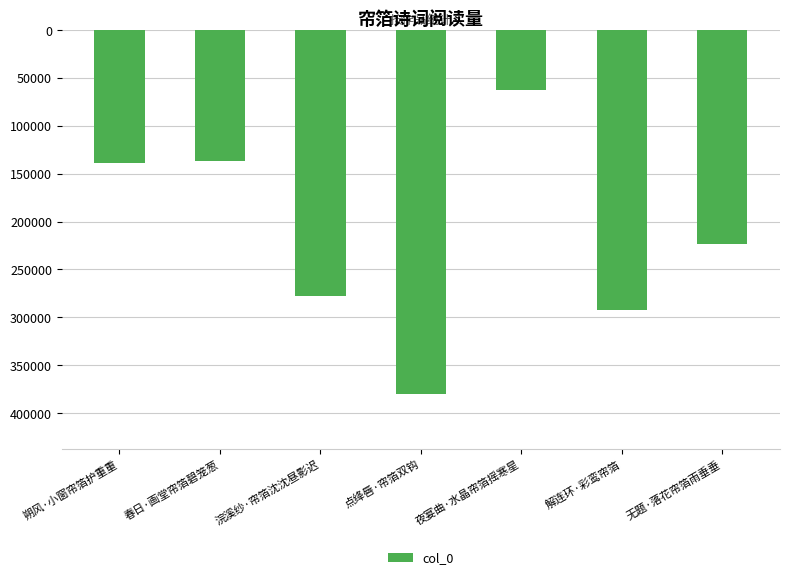

What is the label of the 2nd bar from the right?

解连环·彩鸾帘箔